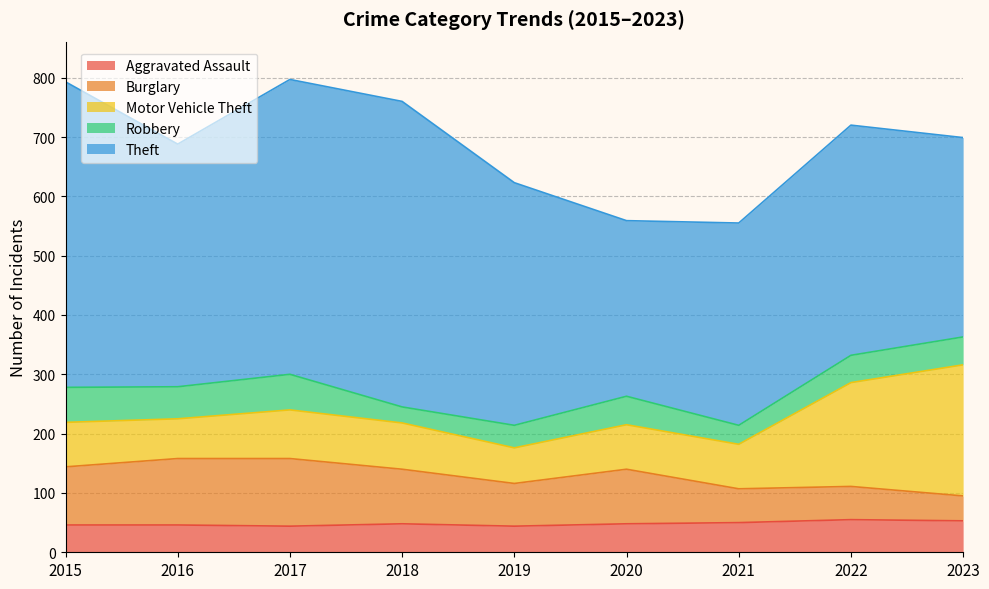

True or false: Aggravated Assault and Motor Vehicle Theft intersect in this chart.

False